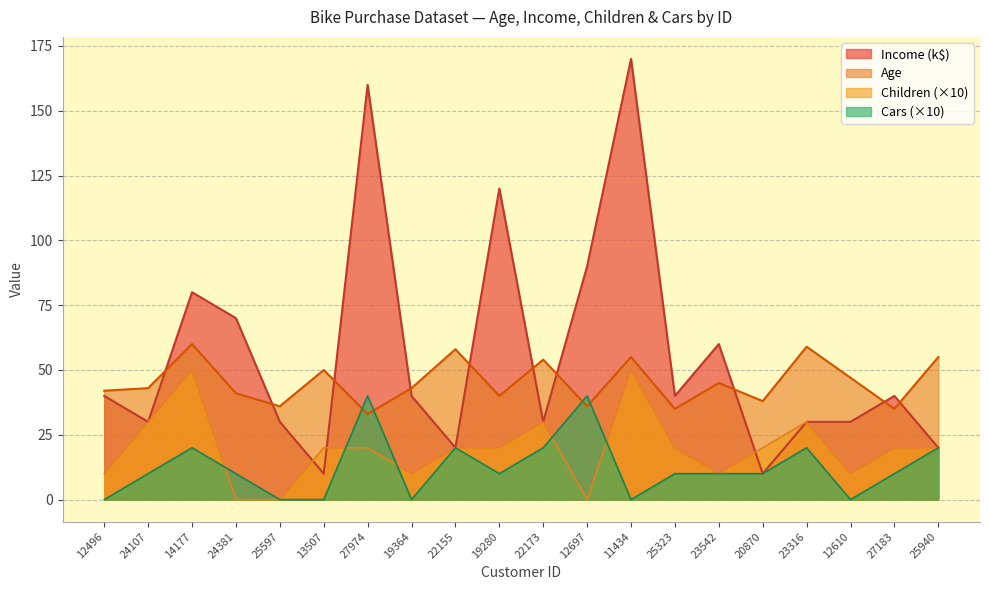

What is the greatest value displayed?

170